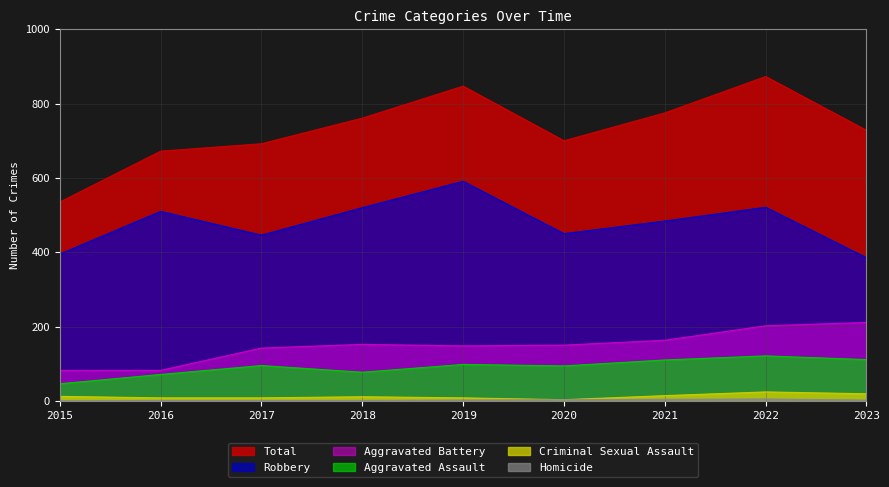

True or false: Criminal Sexual Assault and Homicide cross at least once.

False